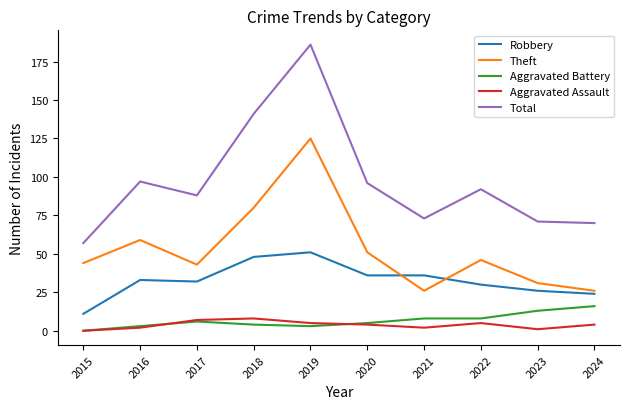

At which category does the chart reach its peak across all series?

2019